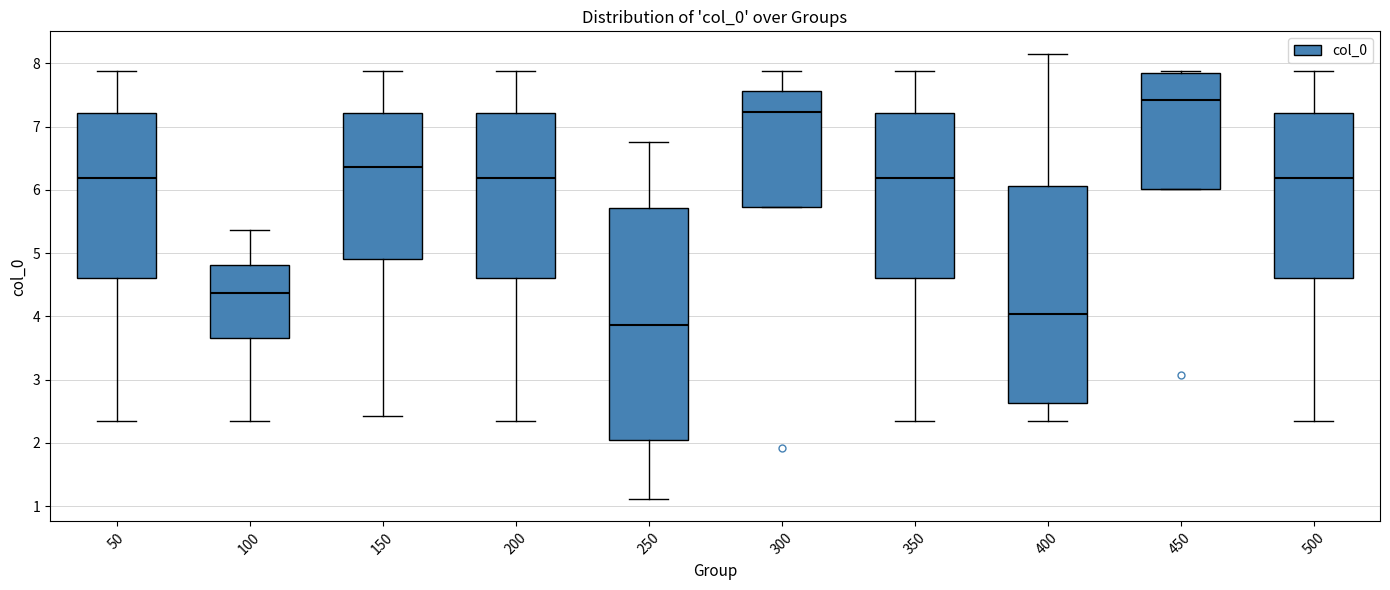

Which box's median line is the highest?

450